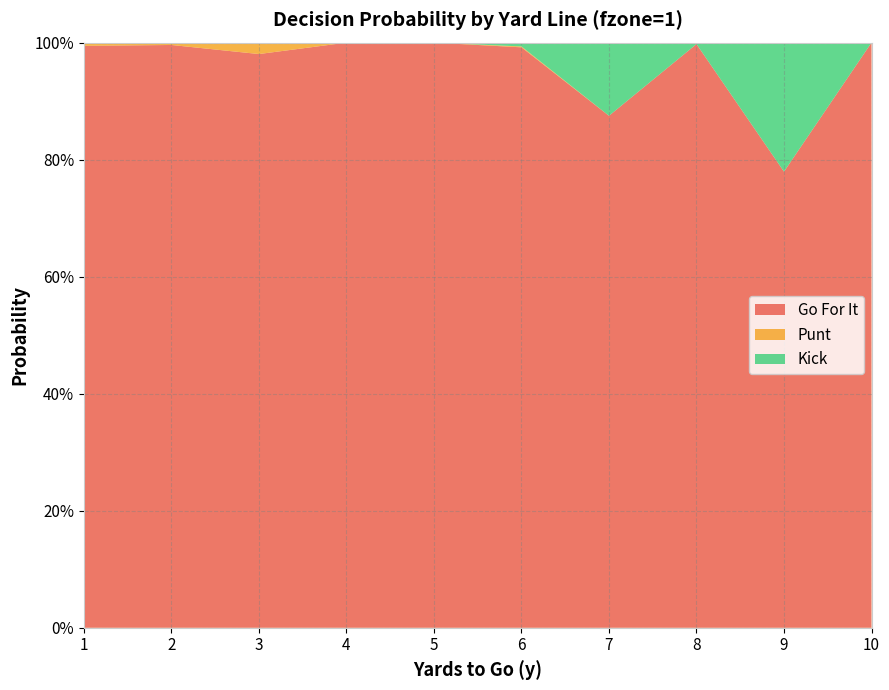

Reading right to left, extract all data points from this chart.

gofor: 10=1.0	9=0.8	8=1.0	7=0.9	6=1.0	5=1.0	4=1.0	3=1.0	2=1.0	1=1.0
punt: 10=0.0	9=0.0	8=0.0	7=0.0	6=0.0	5=0.0	4=0.0	3=0.0	2=0.0	1=0.0
kick: 10=0.0	9=0.2	8=0.0	7=0.1	6=0.0	5=0.0	4=0.0	3=0.0	2=0.0	1=0.0